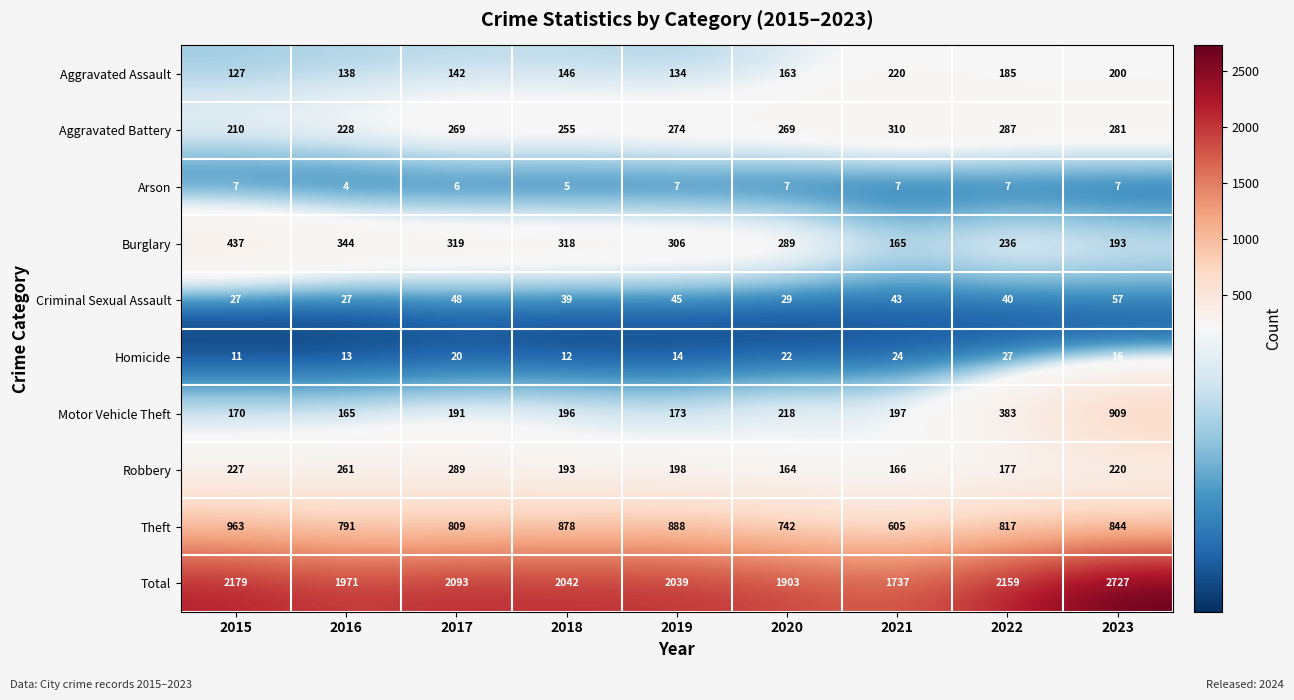

At which label does Homicide first exceed 16?

2017